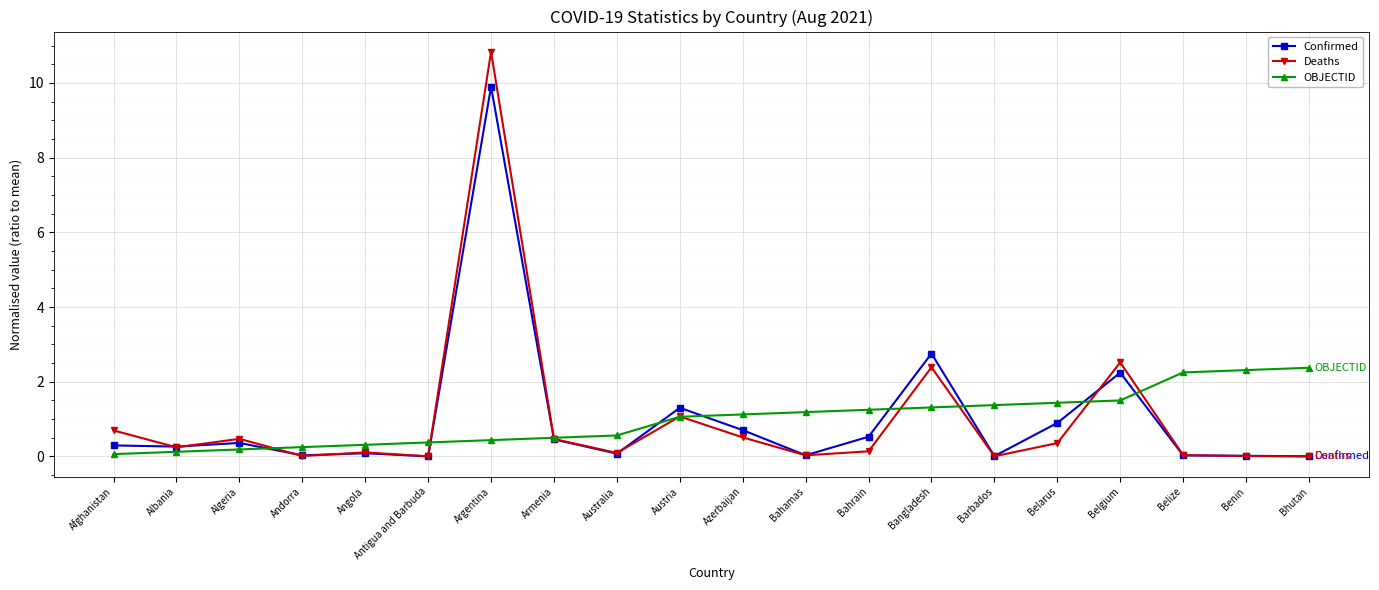

At which category is the sum across all series the highest?

Argentina